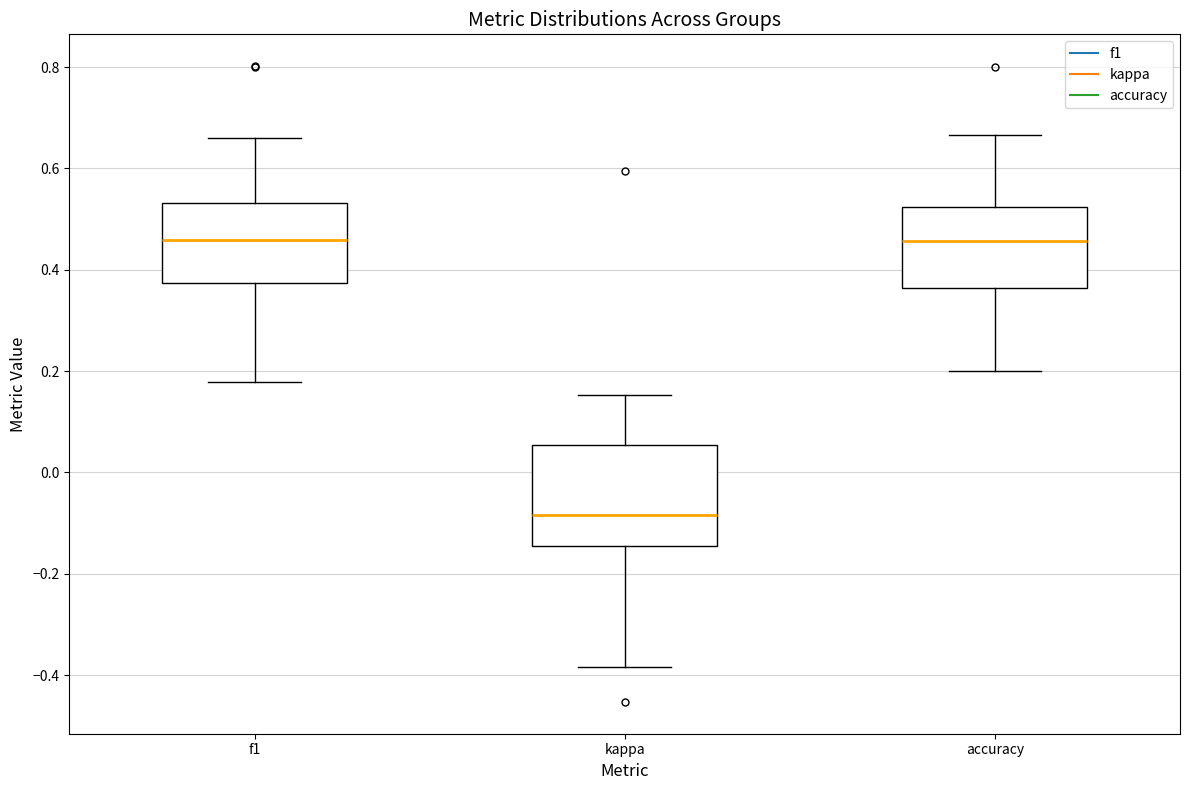

Where does the lower whisker of the box for f1 end on the y-axis? The values are not printed on the chart, so give them approximately, as read against the axis.

0.18